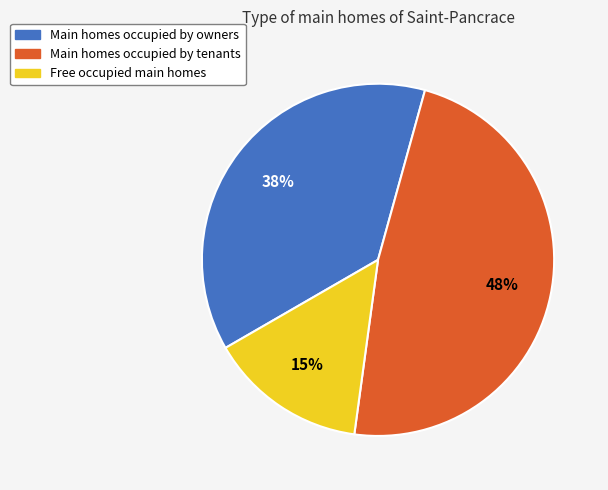

Count the number of slices in the pie.

3